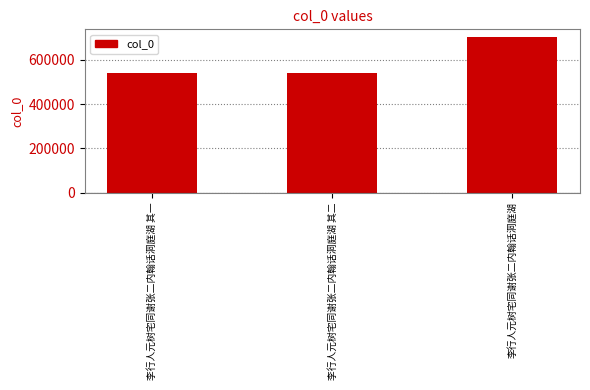

The value at 李行人元树宅同谢张二内翰话洞庭湖 其一 is 769610. True or false?

False